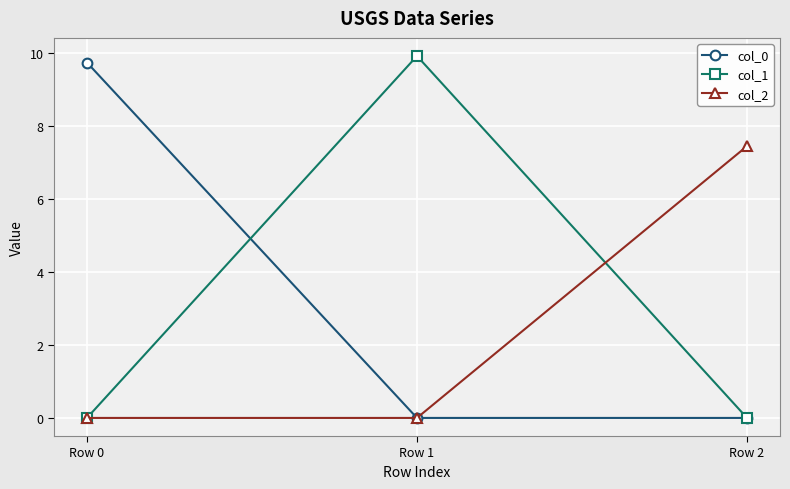

What is the difference between the highest and lowest values at Row 0?

9.7